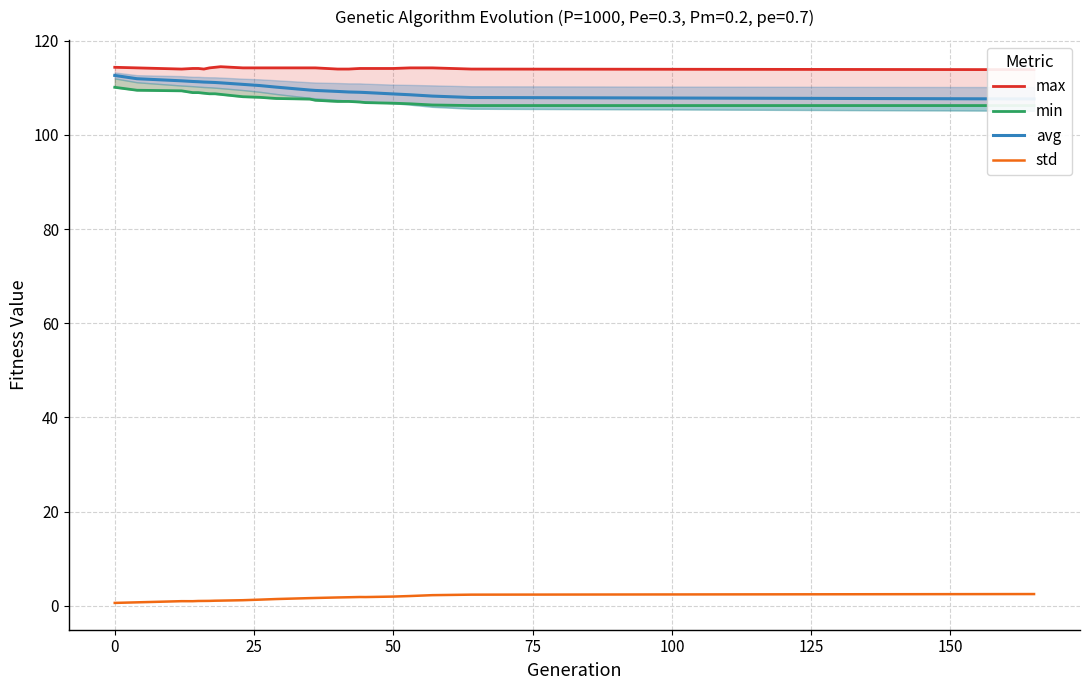

Is it true that std equals 2.0 at 50?

True